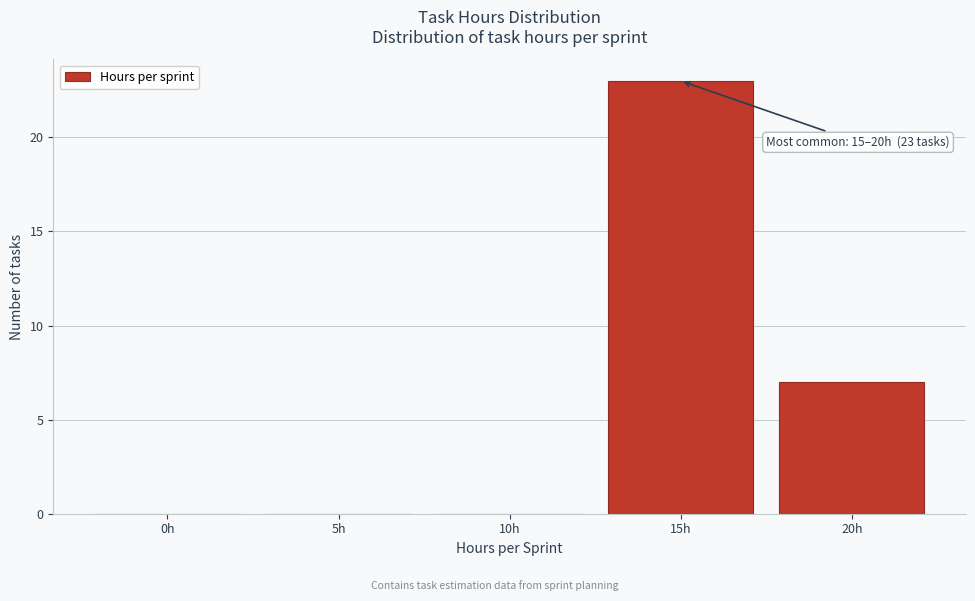

Reading left to right, extract all data points from this chart.

0h=0	5h=0	10h=0	15h=23	20h=7